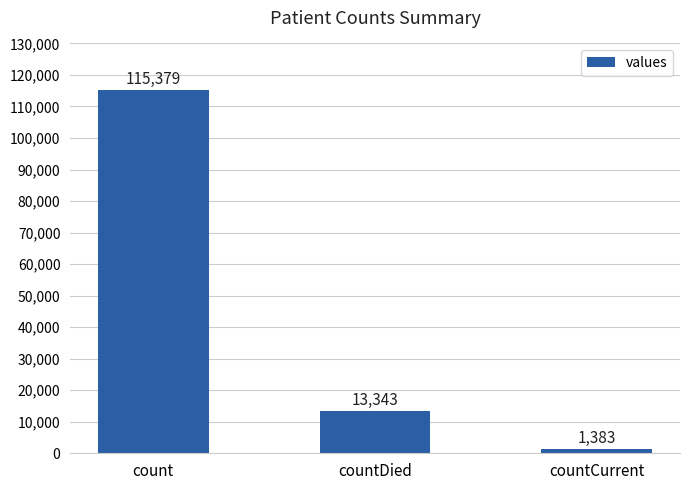

Which category has the highest value across all series?

count